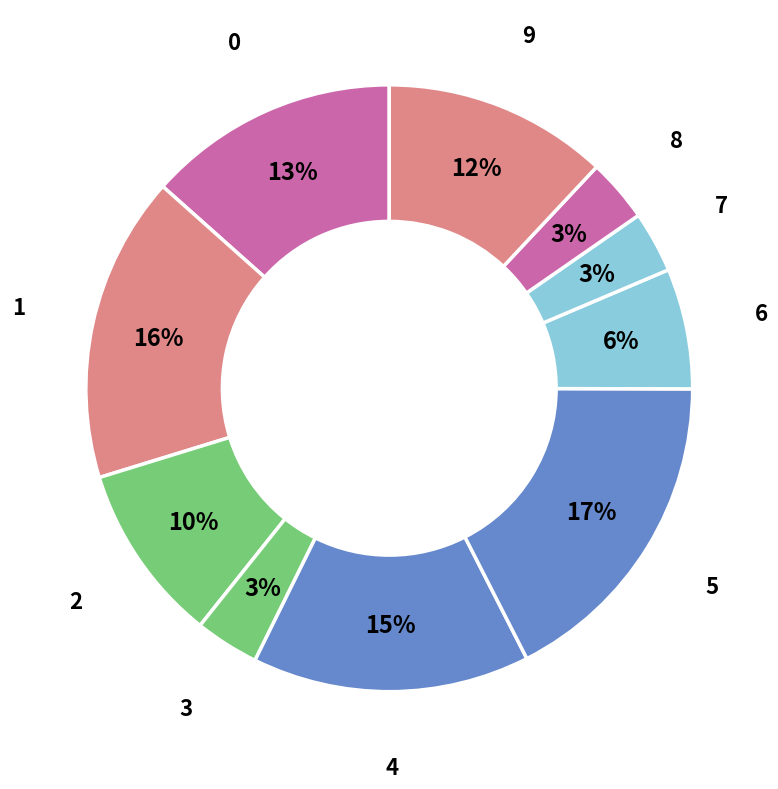

Does any single category account for the majority?

No